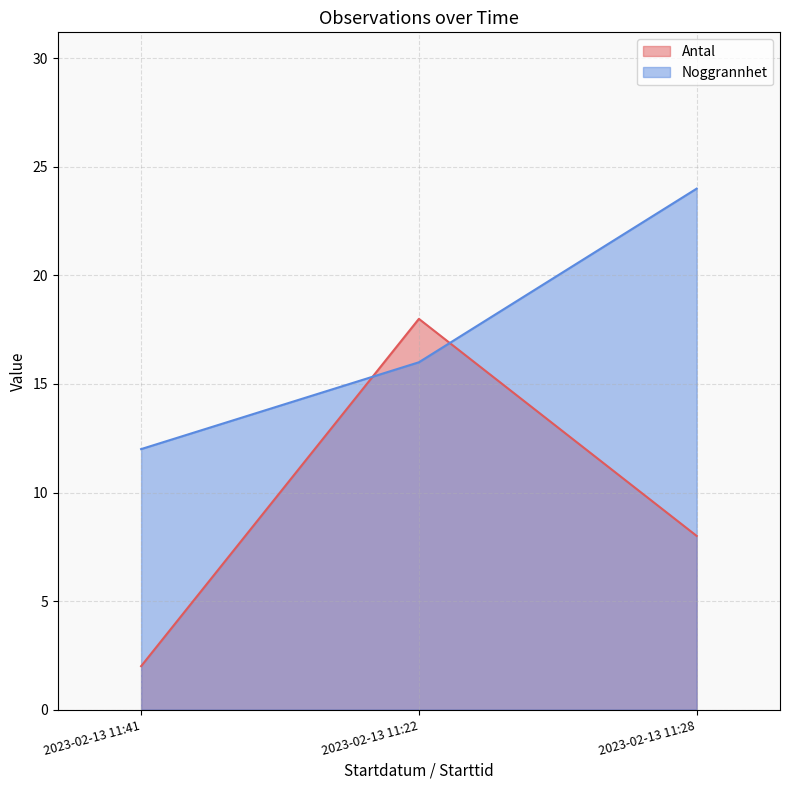

Is it true that Antal equals 8 at 2023-02-13 11:28?

True